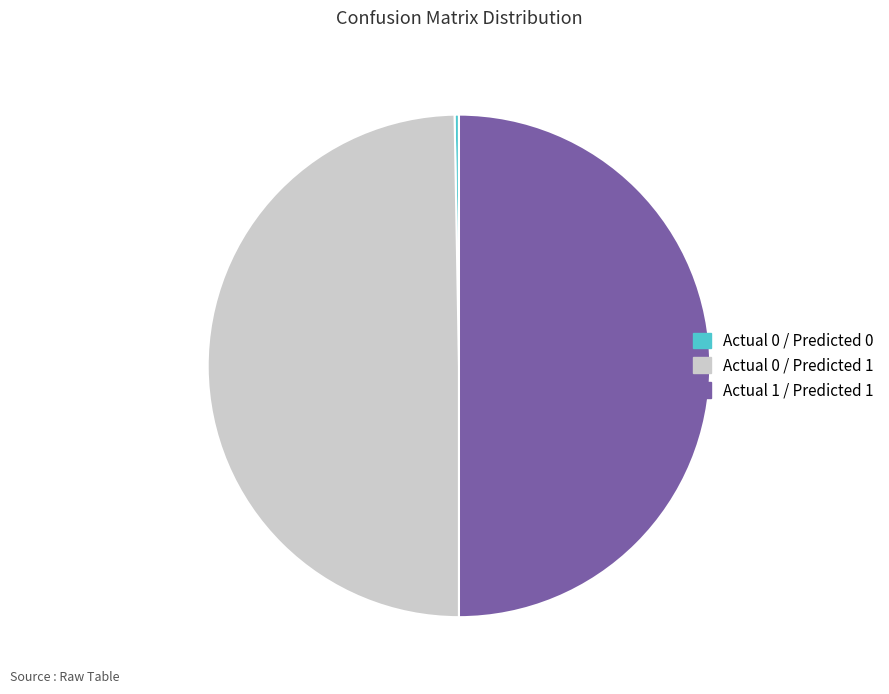

Which category has the smallest portion of the pie?

Actual 0 / Predicted 0